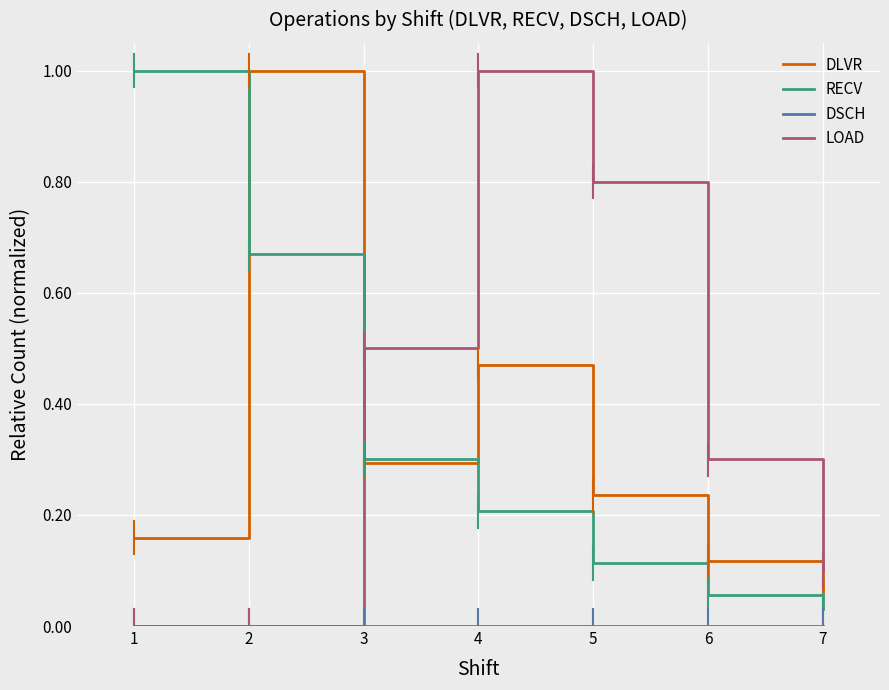

Which series has the largest total across all categories?

LOAD